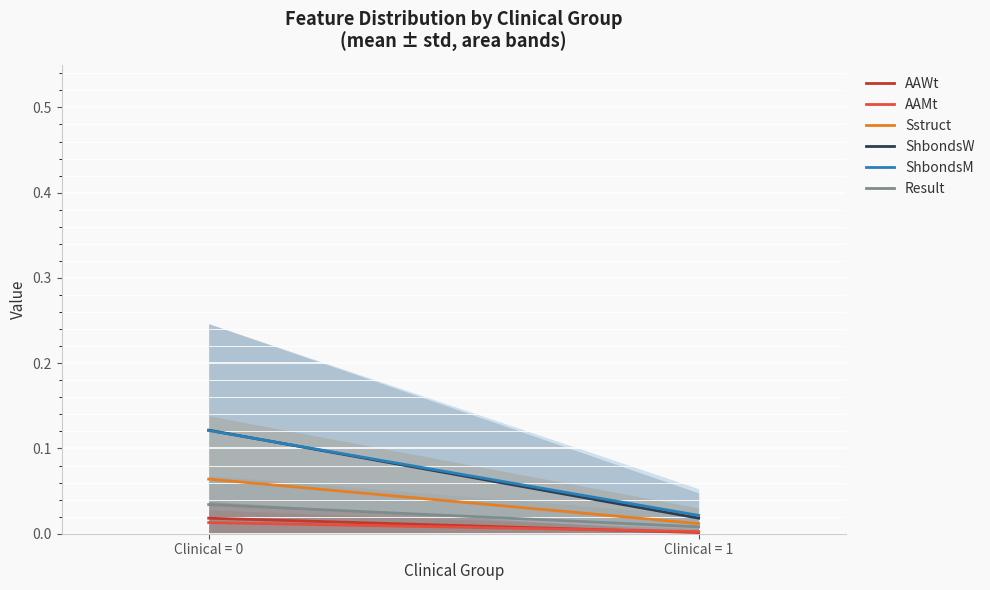

The value of AAMt at Clinical = 1 is 0.0. True or false?

True